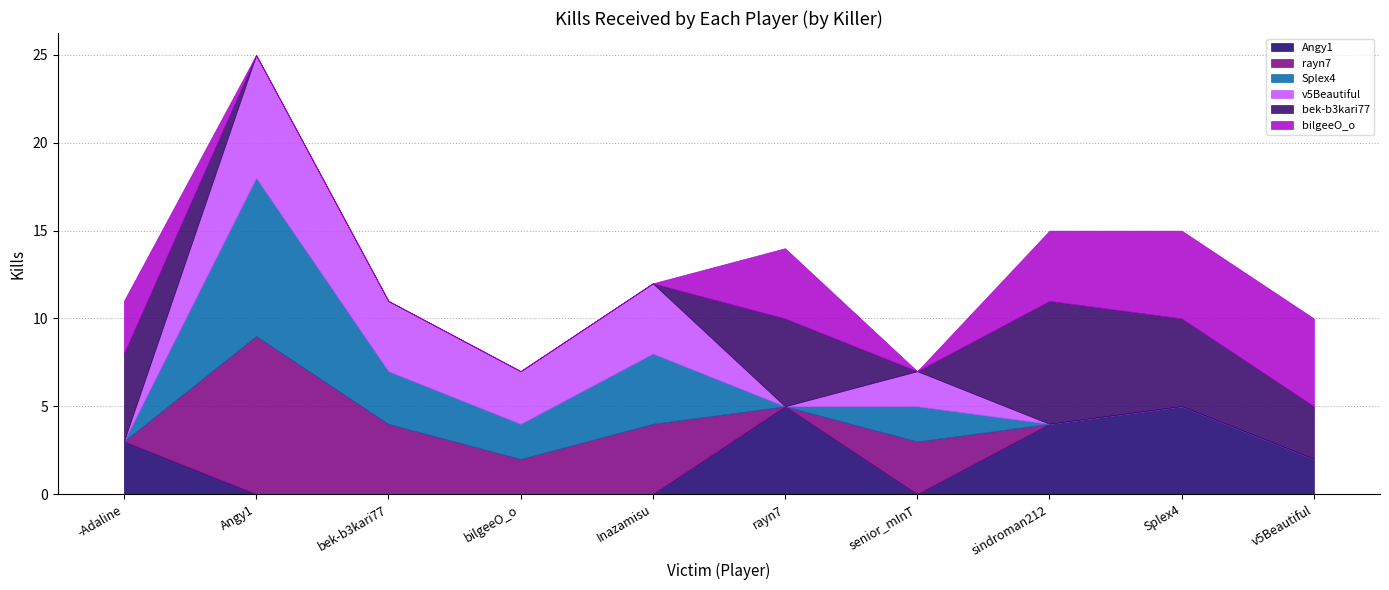

Which category has the highest value in the v5Beautiful series?

Angy1